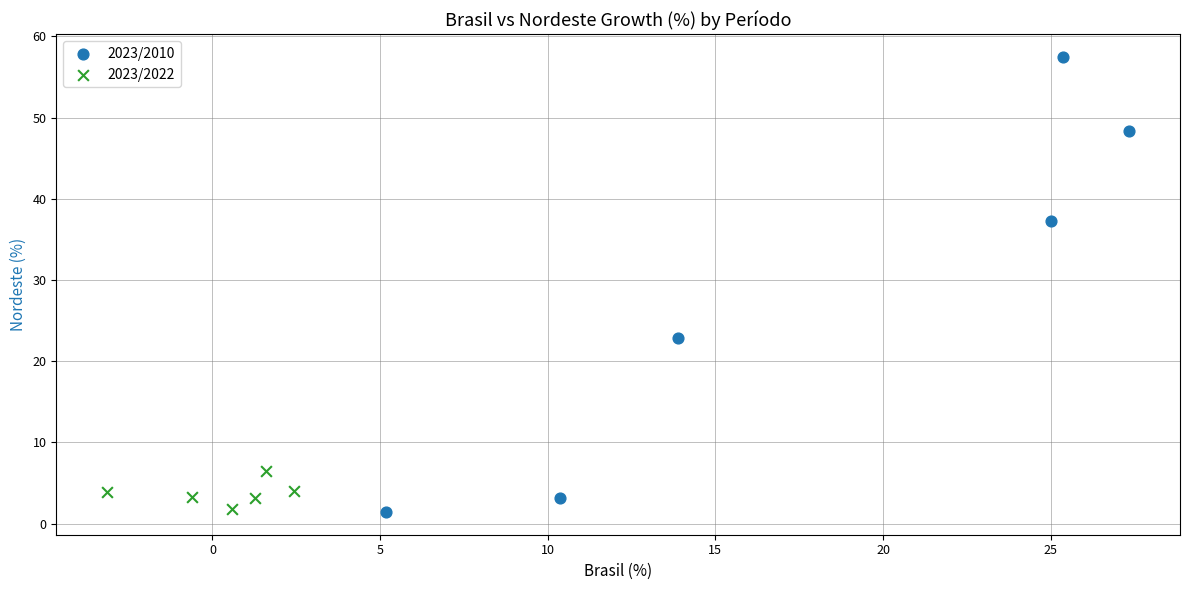

Which series has the widest spread of Y values?

2023/2010